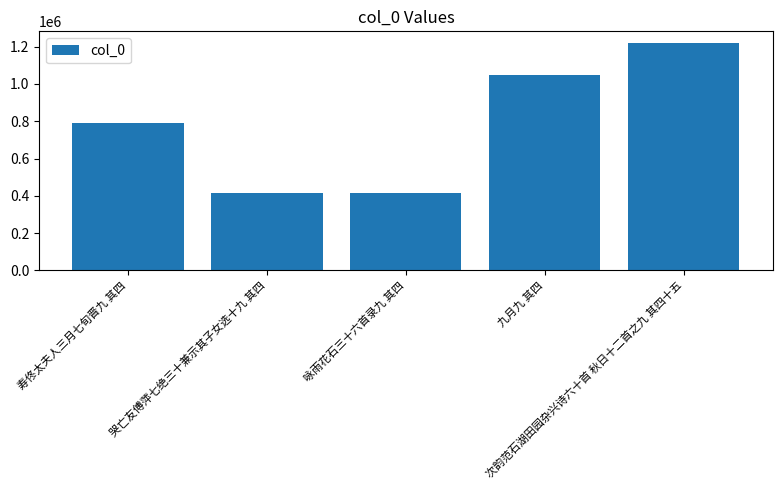

Read the value at 九月九 其四.

1045628